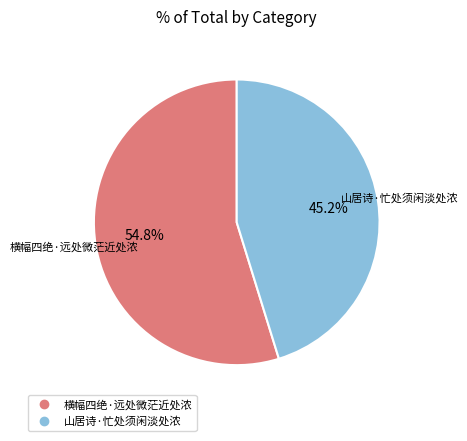

Rank the categories by value from highest to lowest.

横幅四绝·远处微茫近处浓, 山居诗·忙处须闲淡处浓